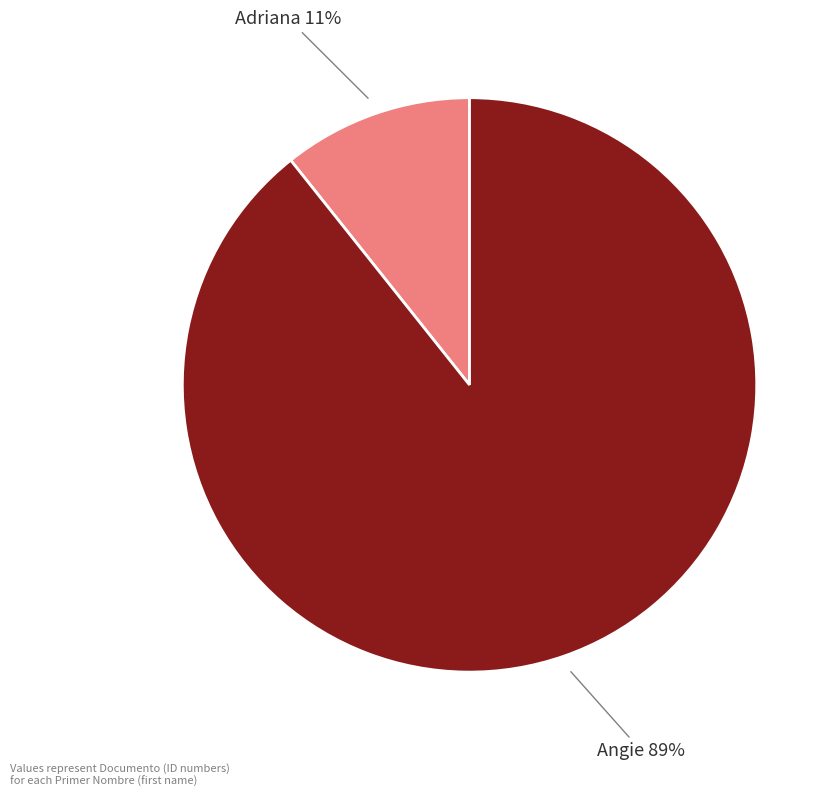

How many segments does this pie chart have?

2